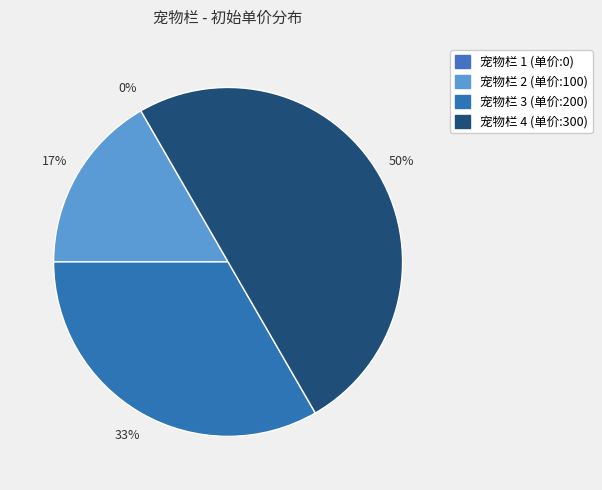

What is the total percentage of 3 and 4?

83.3%